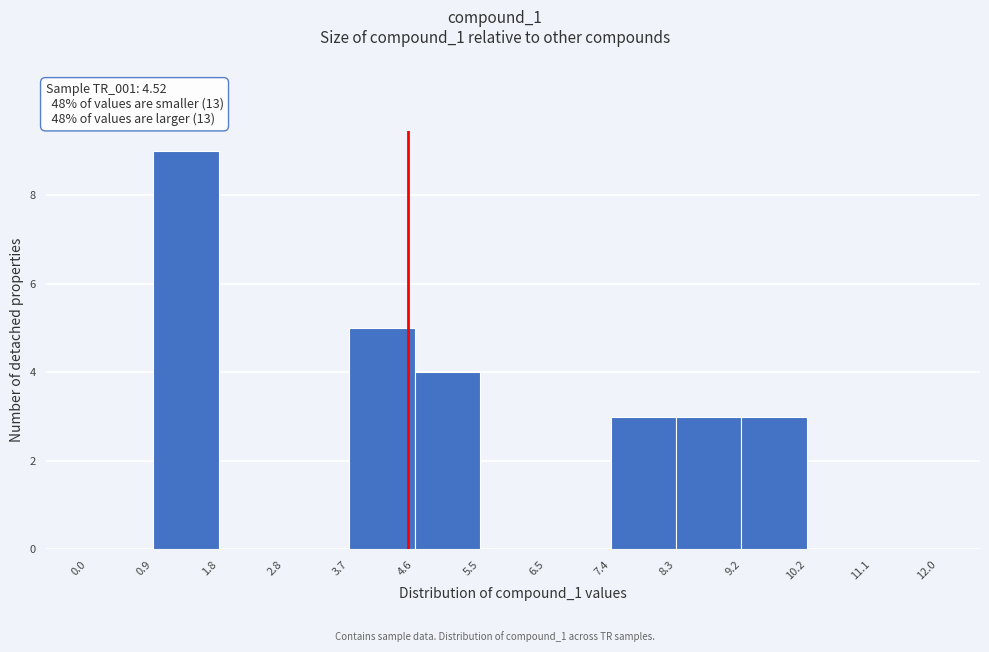

How tall is the bar that spans 3.7 to 4.6 on the x-axis? The values are not printed on the chart, so give them approximately, as read against the axis.

5